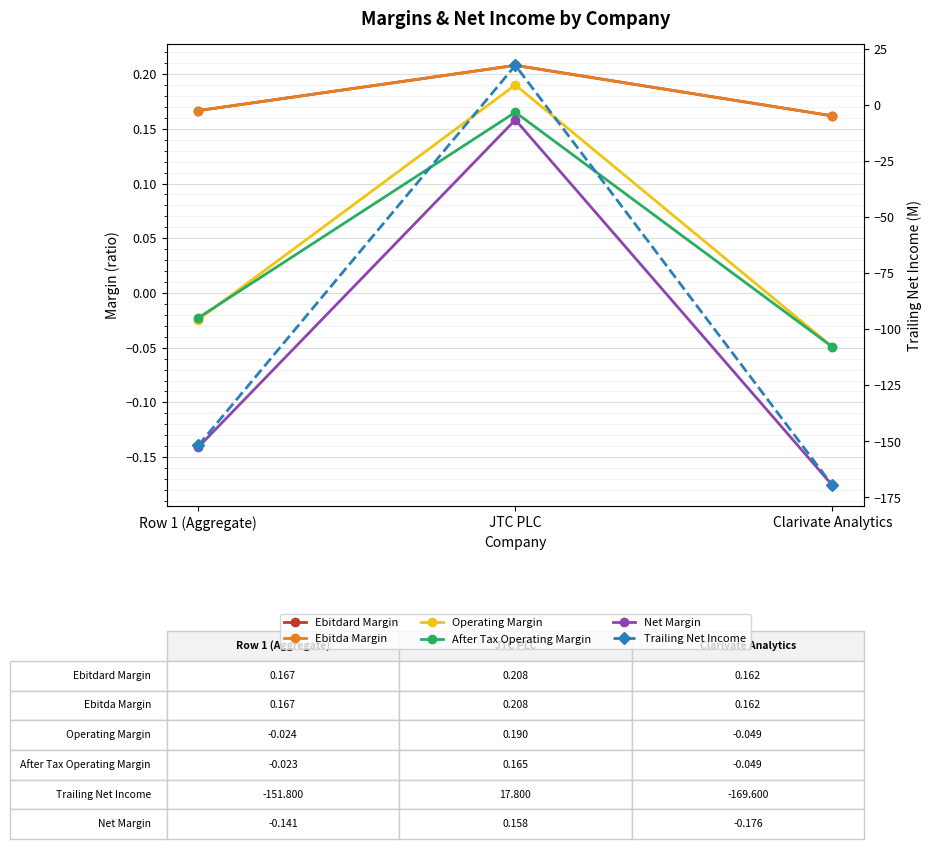

Rank the series at Row 1 (Aggregate) from lowest to highest value.

Trailing Net Income, Net Margin, Operating Margin, After Tax Operating Margin, Ebitdard Margin, Ebitda Margin